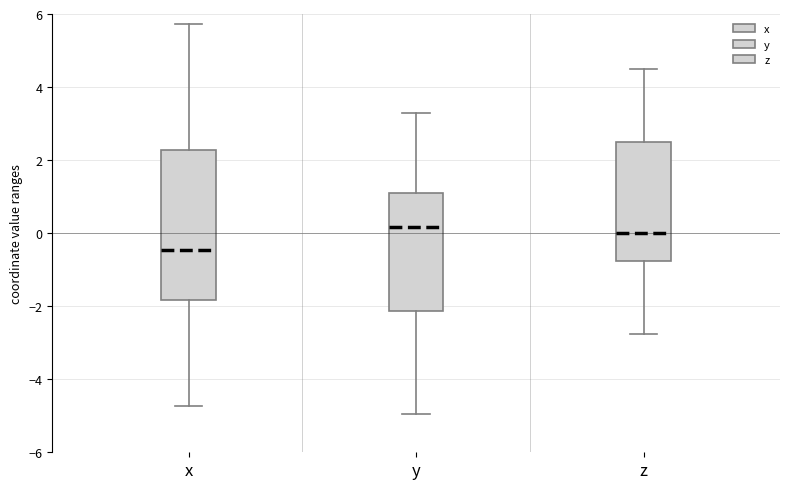

Which box is the tallest, from its lower edge to its upper edge?

x